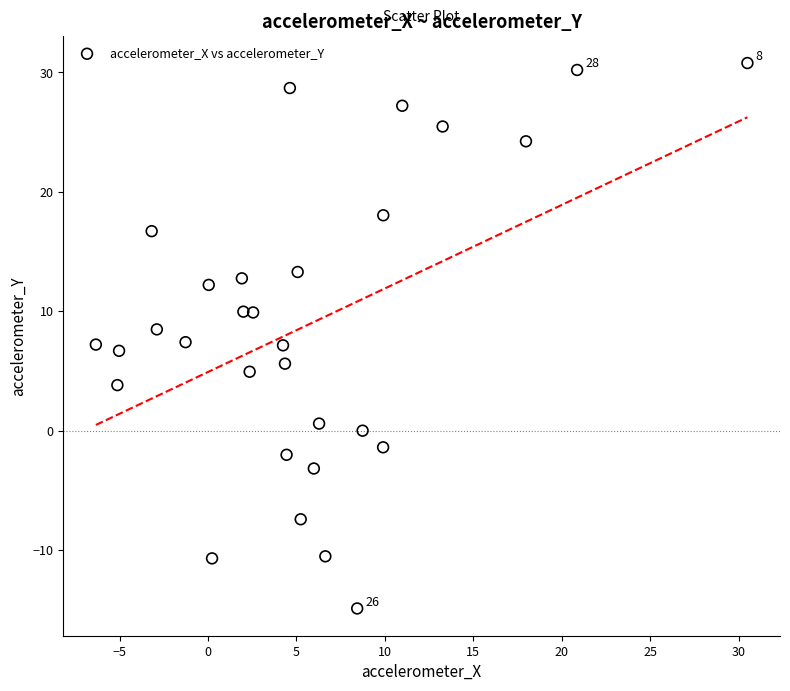

What is the range of Y values (max minus min)?

45.7